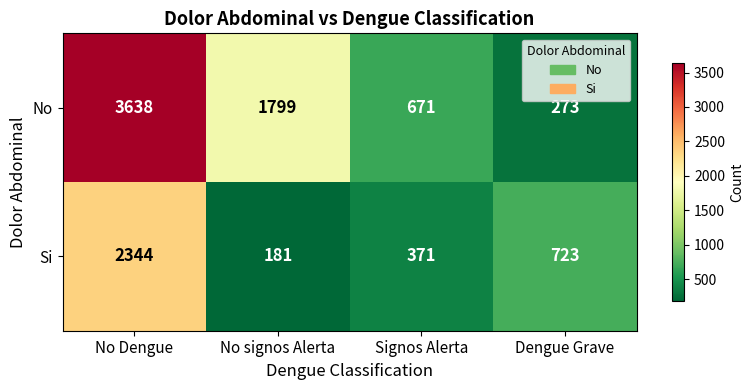

At which category does the chart reach its peak across all series?

No Dengue